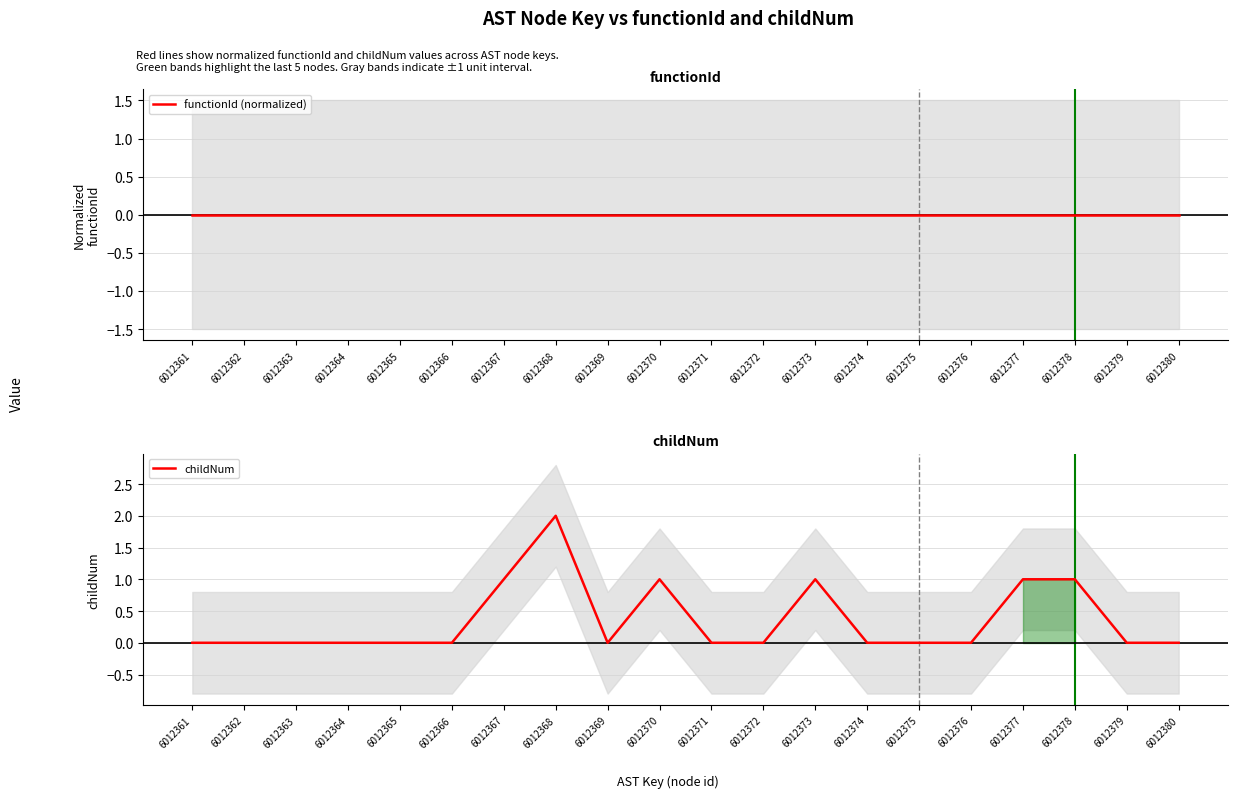

True or false: functionId (normalized) and childNum intersect in this chart.

False